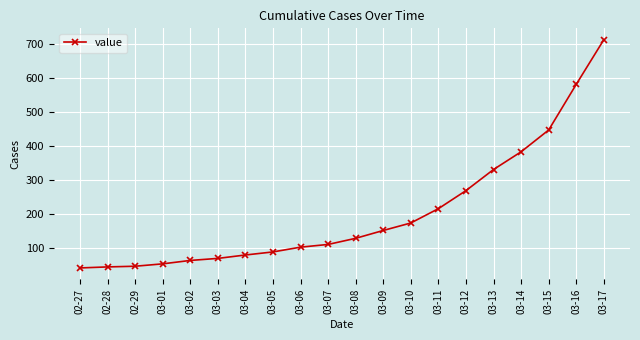

What is the sum of the values at 03-06 and 03-15?

550